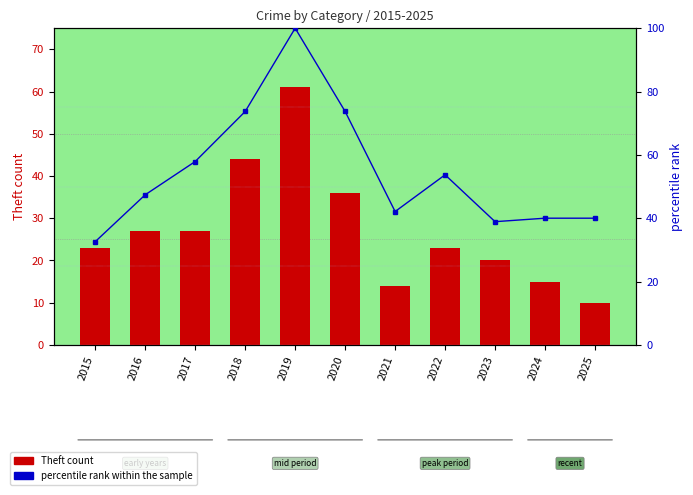

At which label does percentile rank within the sample reach its peak?

2019